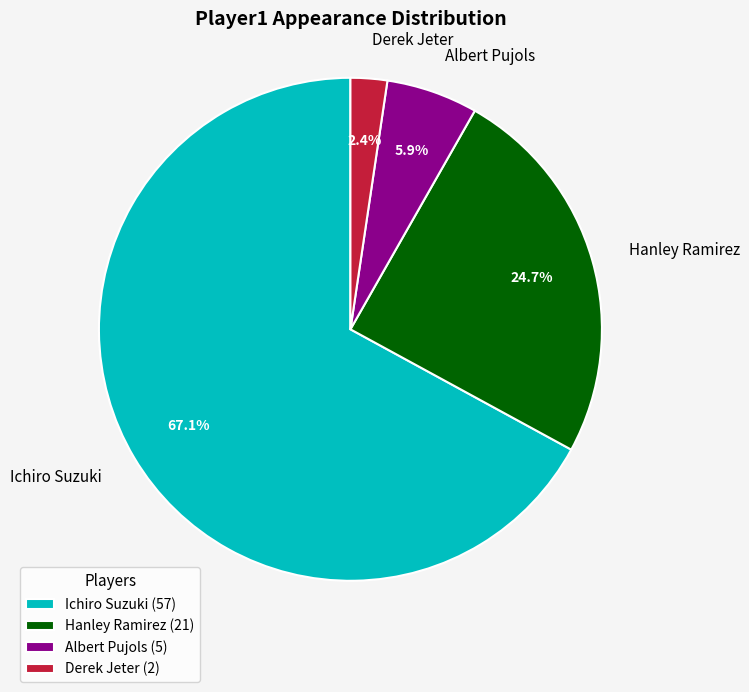

Rank the categories by value from lowest to highest.

Derek Jeter, Albert Pujols, Hanley Ramirez, Ichiro Suzuki